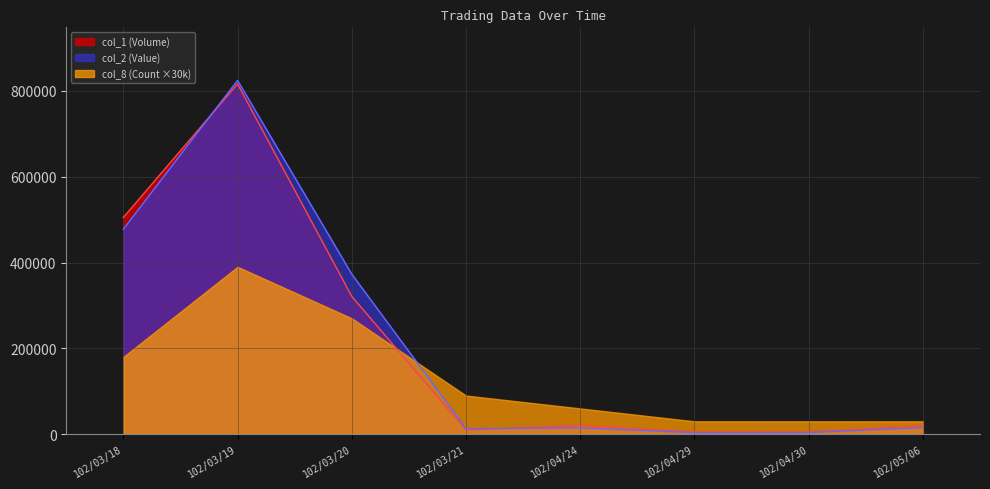

Which series changed the most between 102/04/24 and 102/04/29?

col_8 (Count ×30k)